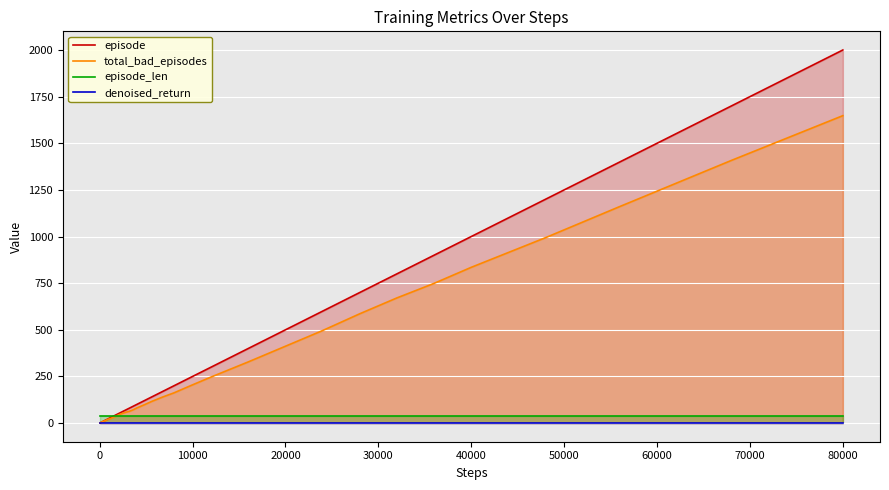

Which category has the highest value in the total_bad_episodes series?

80000